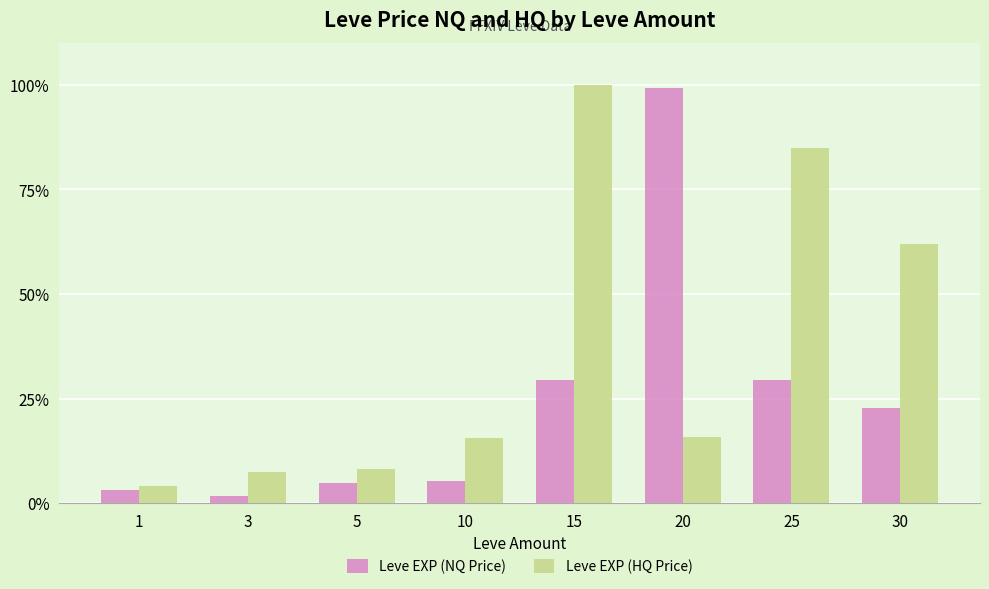

What is the value of the Leve EXP (HQ Price) bar at the 1st from the left?

4.1